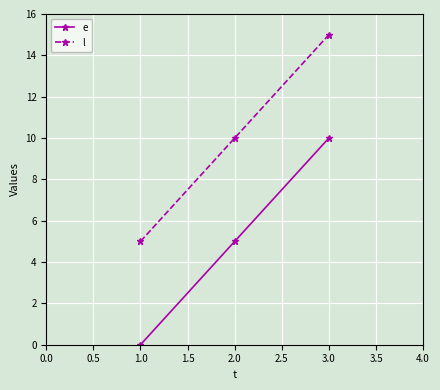

Reading left to right, list all the values displayed in this chart.

e: 1.0=0	2.0=5	3.0=10
l: 1.0=5	2.0=10	3.0=15